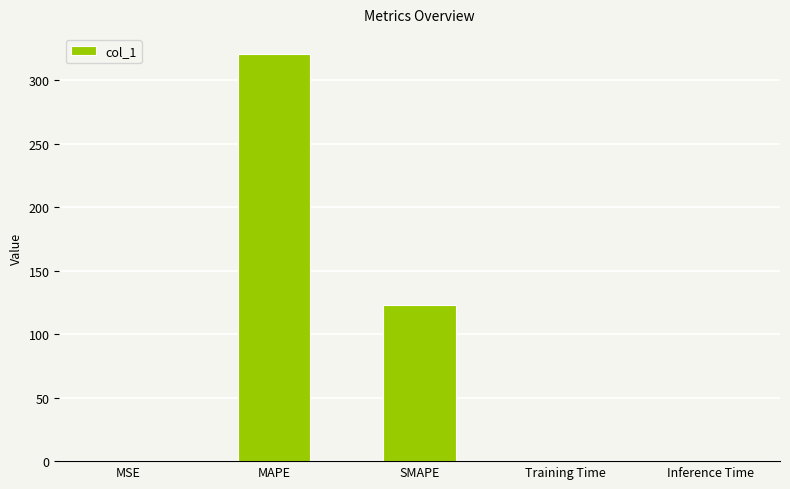

How many distinct data groups are displayed?

1